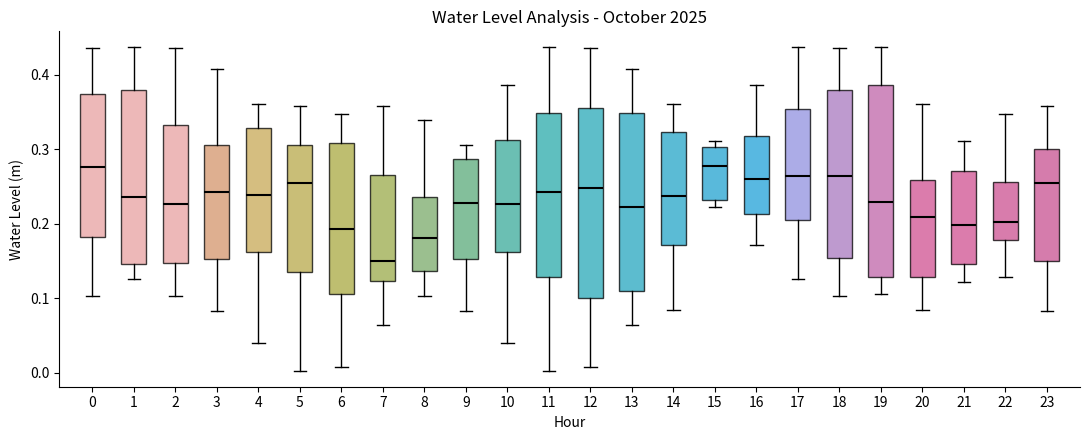

Reading left to right, read every box against the y-axis: the position of its median line, the range the box covers, and the ends of its whiskers. The values are not printed on the chart, so give them approximately, as read against the axis.

0: median 0.28, box 0.18 to 0.37, whiskers 0.10 to 0.44
1: median 0.24, box 0.15 to 0.38, whiskers 0.13 to 0.44
2: median 0.23, box 0.15 to 0.33, whiskers 0.10 to 0.44
3: median 0.24, box 0.15 to 0.31, whiskers 0.08 to 0.41
4: median 0.24, box 0.16 to 0.33, whiskers 0.04 to 0.36
5: median 0.25, box 0.13 to 0.31, whiskers 0.00 to 0.36
6: median 0.19, box 0.11 to 0.31, whiskers 0.01 to 0.35
7: median 0.15, box 0.12 to 0.27, whiskers 0.06 to 0.36
8: median 0.18, box 0.14 to 0.24, whiskers 0.10 to 0.34
9: median 0.23, box 0.15 to 0.29, whiskers 0.08 to 0.31
10: median 0.23, box 0.16 to 0.31, whiskers 0.04 to 0.39
11: median 0.24, box 0.13 to 0.35, whiskers 0.00 to 0.44
12: median 0.25, box 0.10 to 0.36, whiskers 0.01 to 0.44
13: median 0.22, box 0.11 to 0.35, whiskers 0.06 to 0.41
14: median 0.24, box 0.17 to 0.32, whiskers 0.08 to 0.36
15: median 0.28, box 0.23 to 0.30, whiskers 0.22 to 0.31
16: median 0.26, box 0.21 to 0.32, whiskers 0.17 to 0.39
17: median 0.26, box 0.20 to 0.35, whiskers 0.13 to 0.44
18: median 0.26, box 0.15 to 0.38, whiskers 0.10 to 0.44
19: median 0.23, box 0.13 to 0.39, whiskers 0.11 to 0.44
20: median 0.21, box 0.13 to 0.26, whiskers 0.08 to 0.36
21: median 0.20, box 0.15 to 0.27, whiskers 0.12 to 0.31
22: median 0.20, box 0.18 to 0.26, whiskers 0.13 to 0.35
23: median 0.25, box 0.15 to 0.30, whiskers 0.08 to 0.36